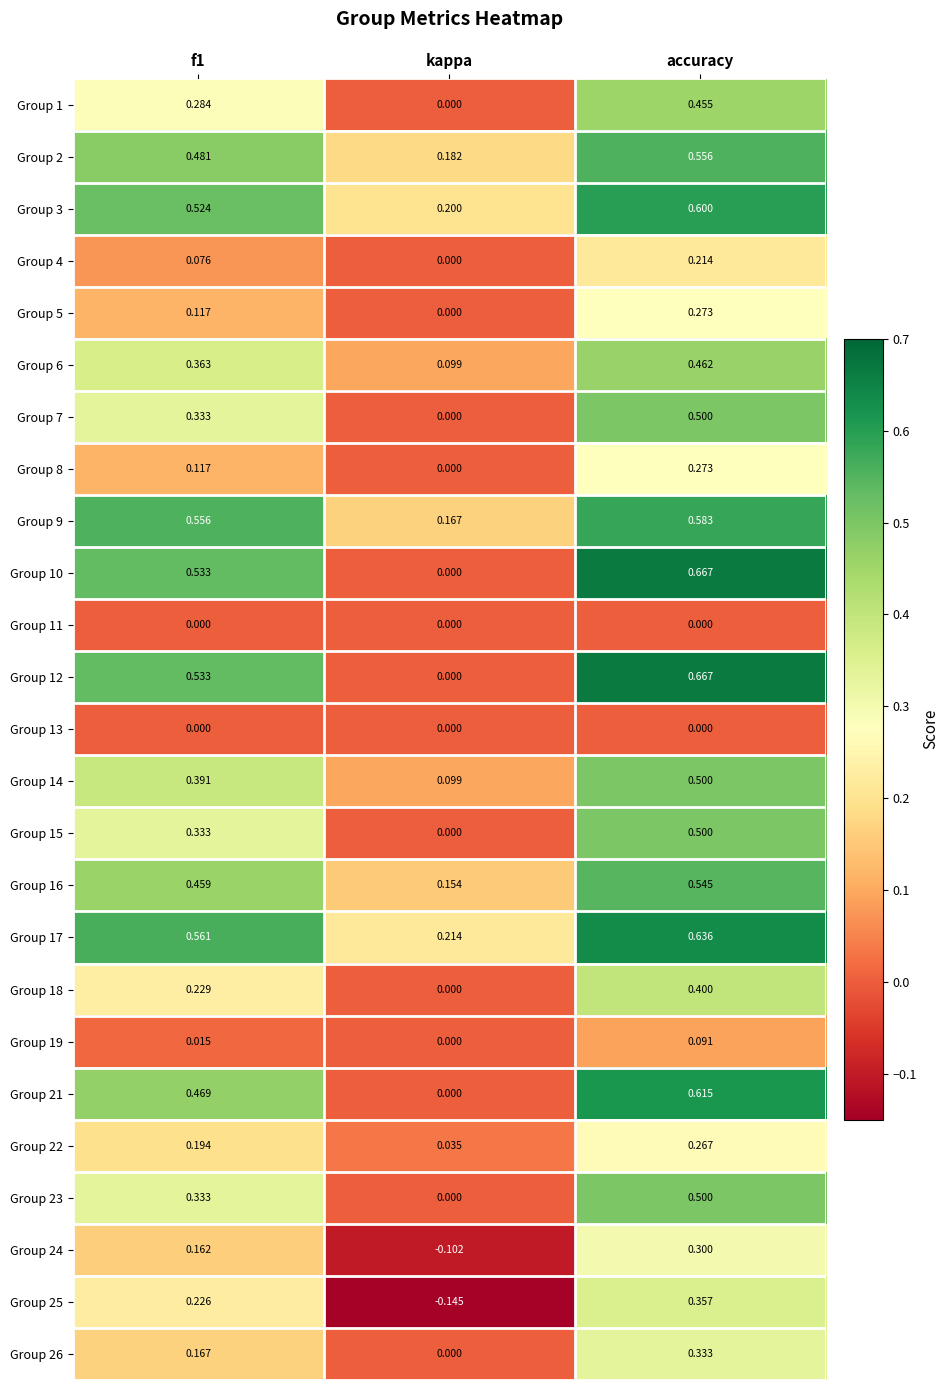

Where is Group 4 nearest to the value 0?

kappa